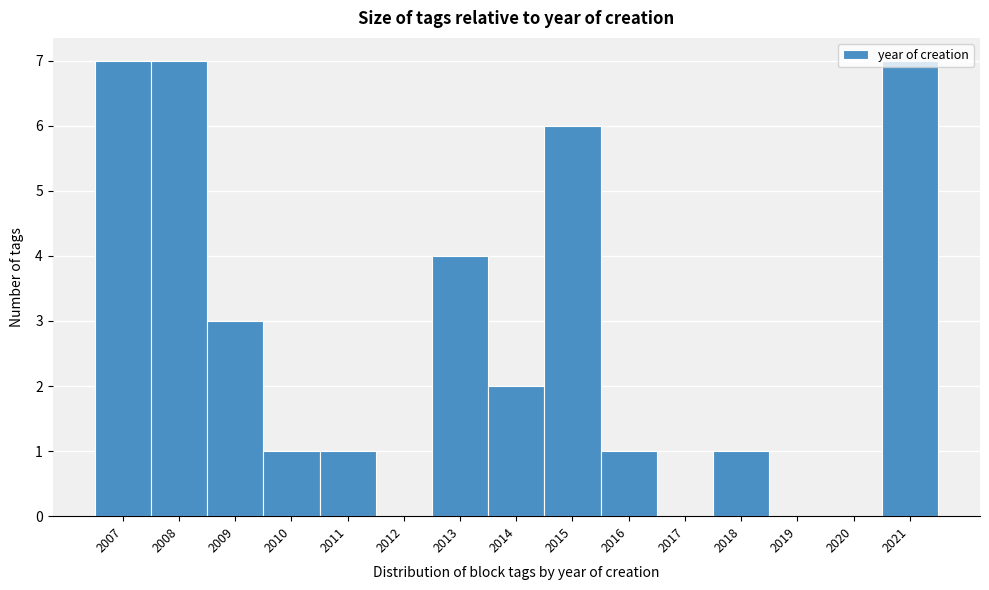

How tall is the bar that spans 2006.5 to 2007.5 on the x-axis? The values are not printed on the chart, so give them approximately, as read against the axis.

7